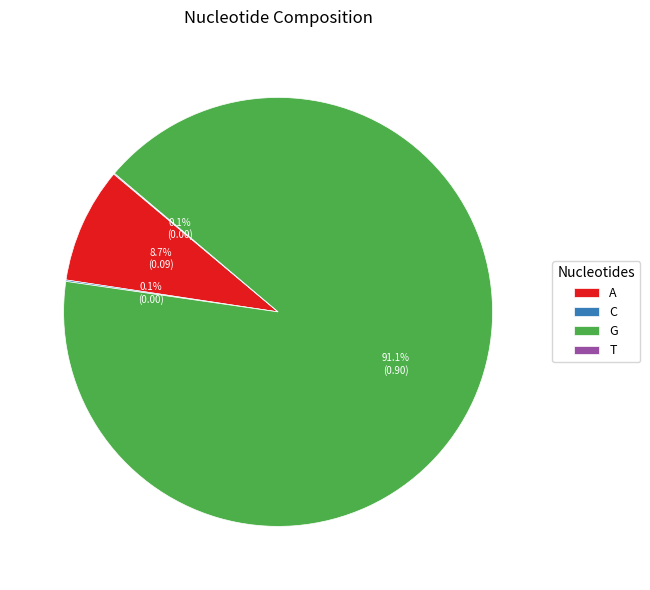

What percentage do G and A together represent?

99.8%